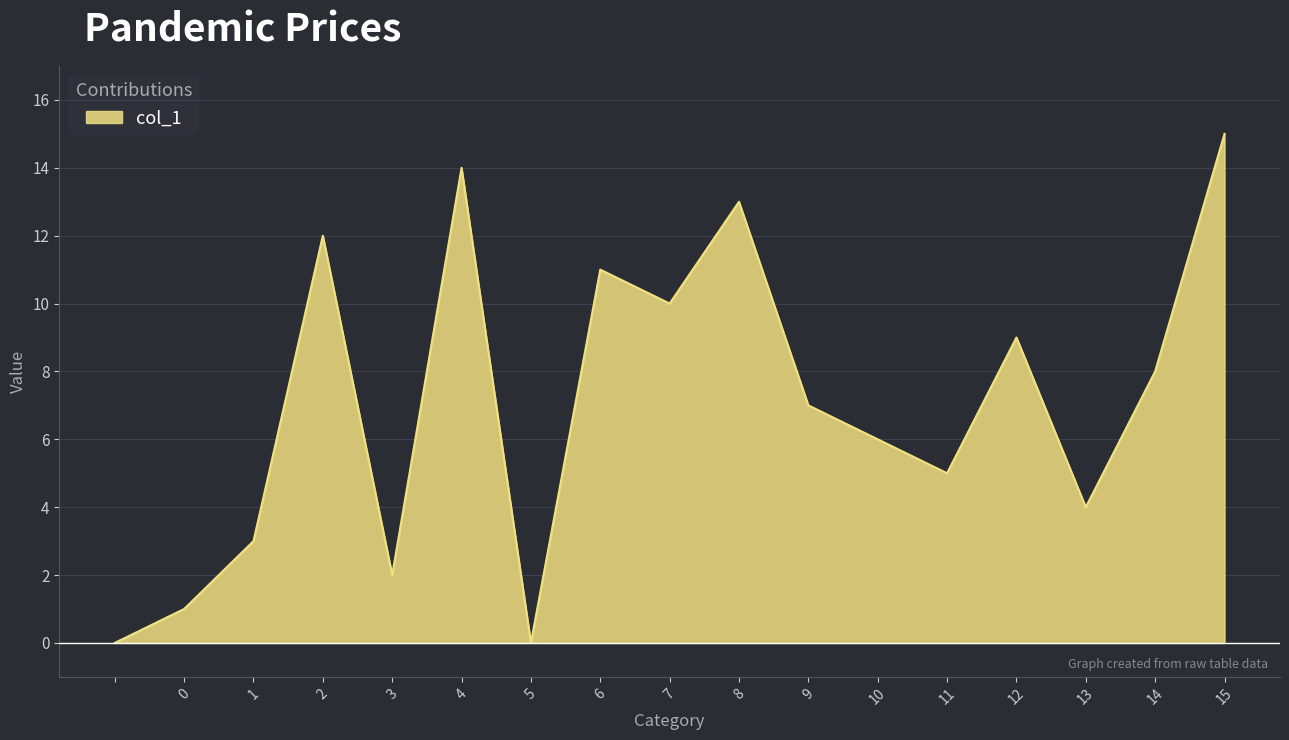

What is the difference between the maximum and minimum values?

15